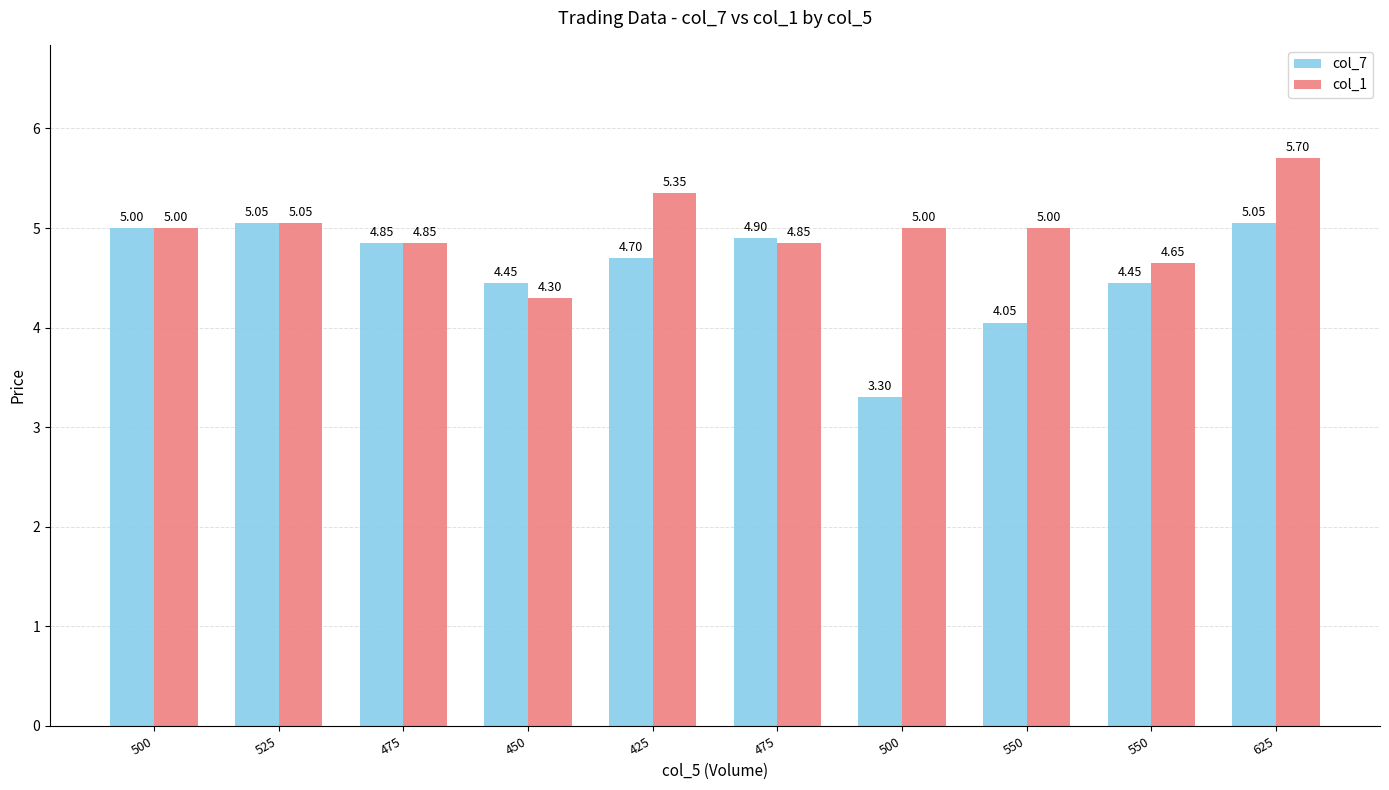

Does the chart contain any negative values?

No